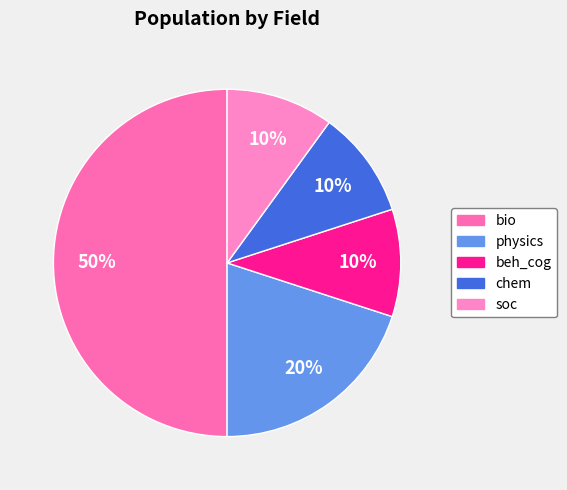

Is it true that physics is 30% of the pie?

False